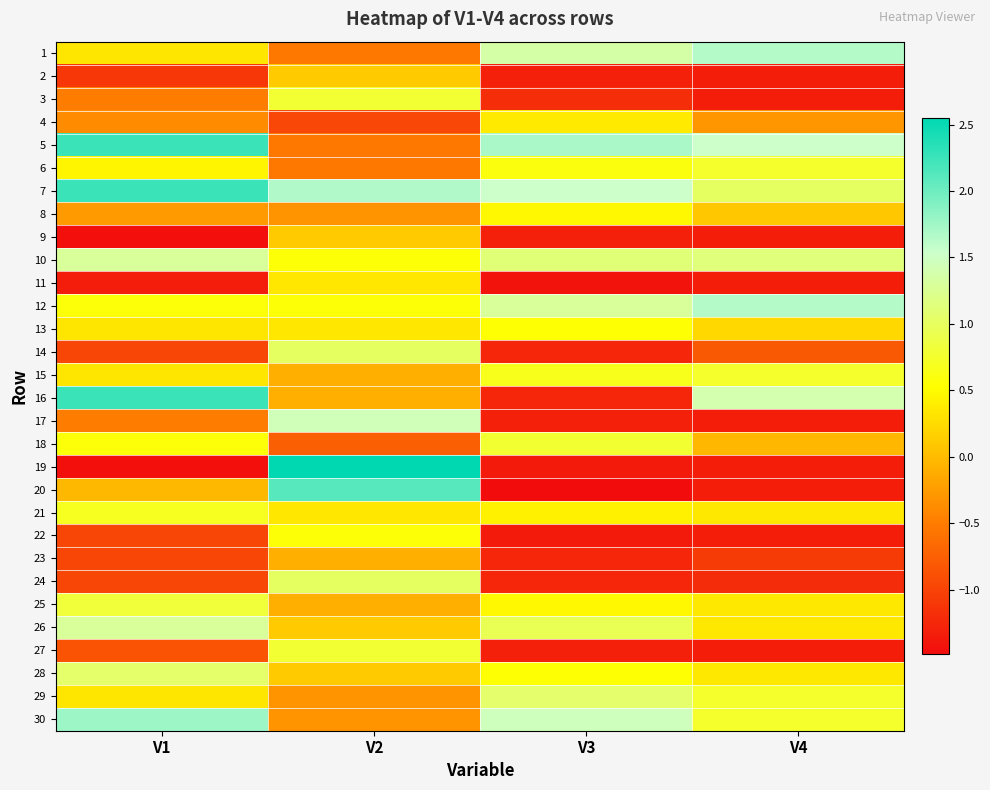

At V4, list the series in order from largest to smallest.

1, 12, 5, 16, 10, 7, 6, 15, 29, 30, 21, 25, 26, 28, 13, 8, 18, 4, 14, 23, 24, 2, 3, 9, 11, 17, 19, 20, 22, 27